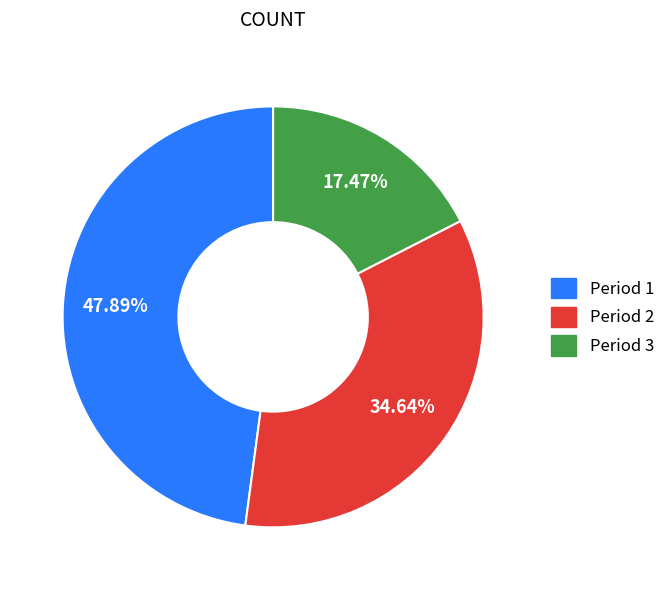

Rank the categories by value from lowest to highest.

Period 3, Period 2, Period 1